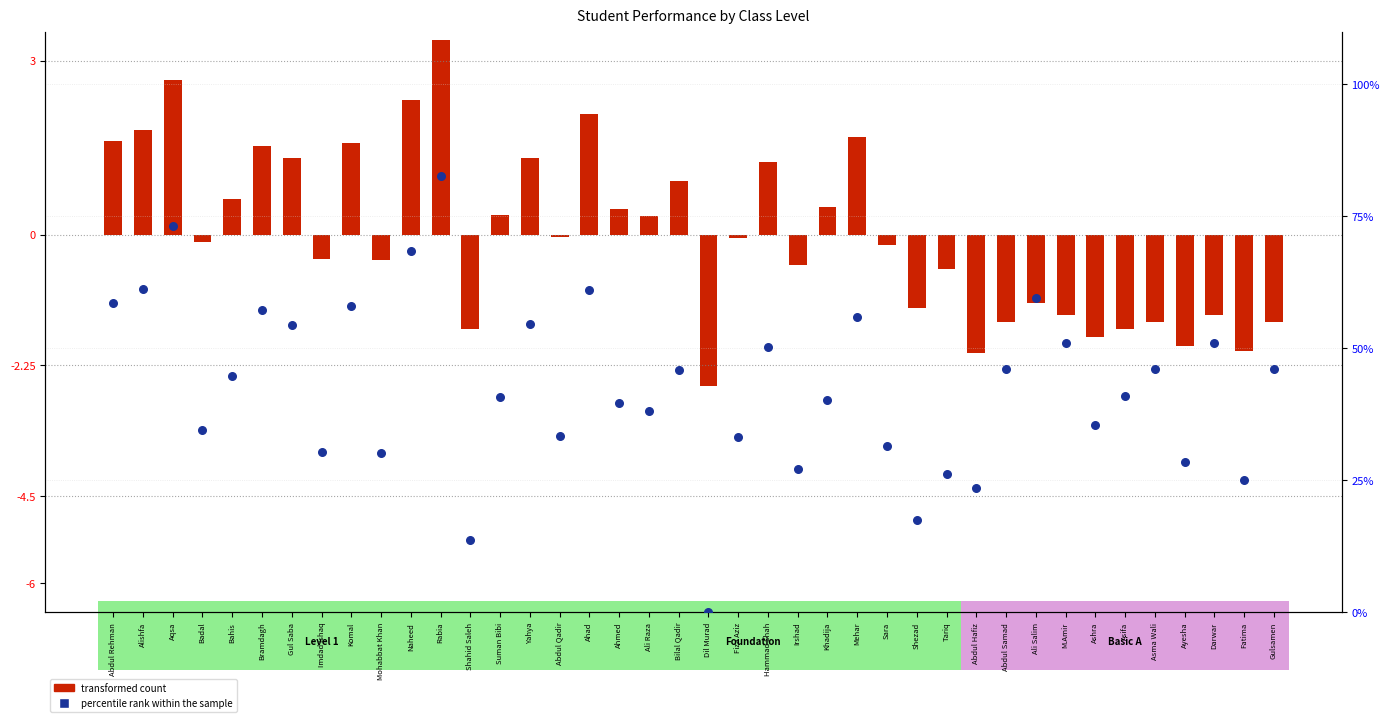

Which series has the widest spread of Y values?

percentile rank within the sample